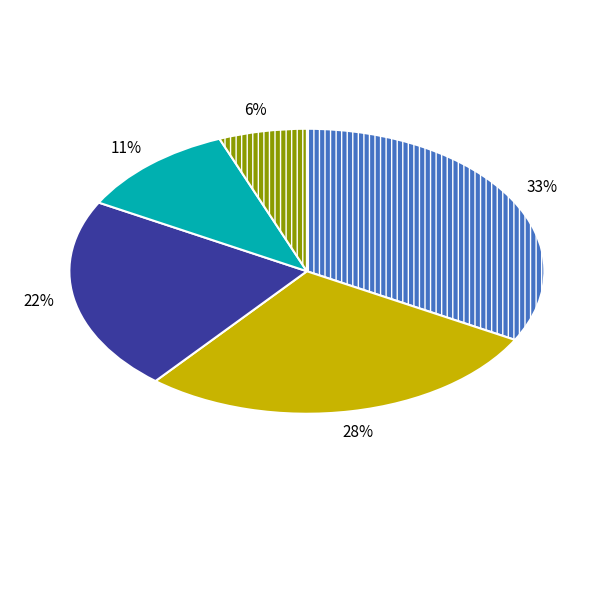

Is there a majority slice in this chart?

No